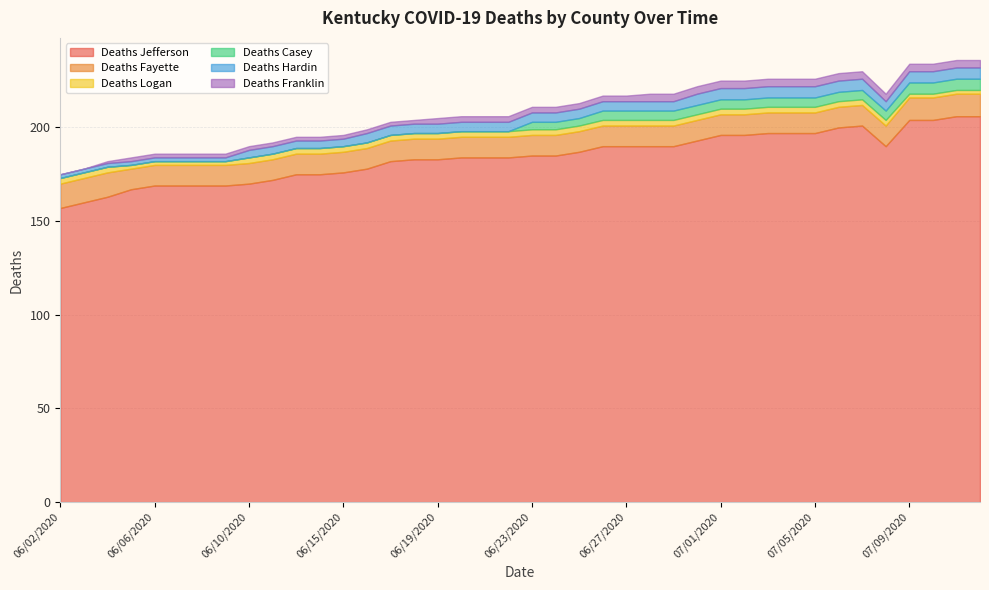

Does the chart have visible grid lines?

Yes